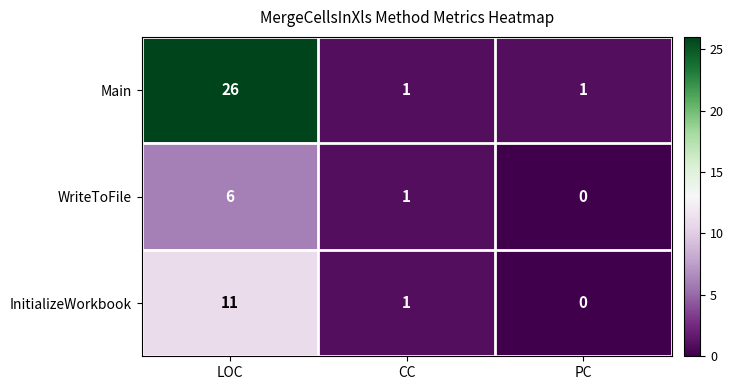

Between LOC and PC, which series saw the biggest shift?

Main